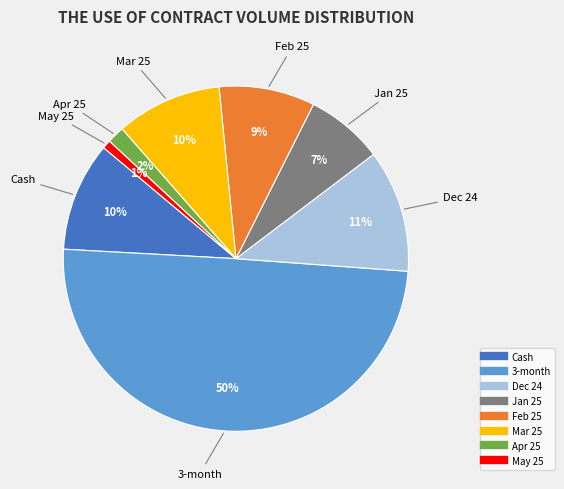

Combined, do Feb 25 and Dec 24 account for over 50%?

No